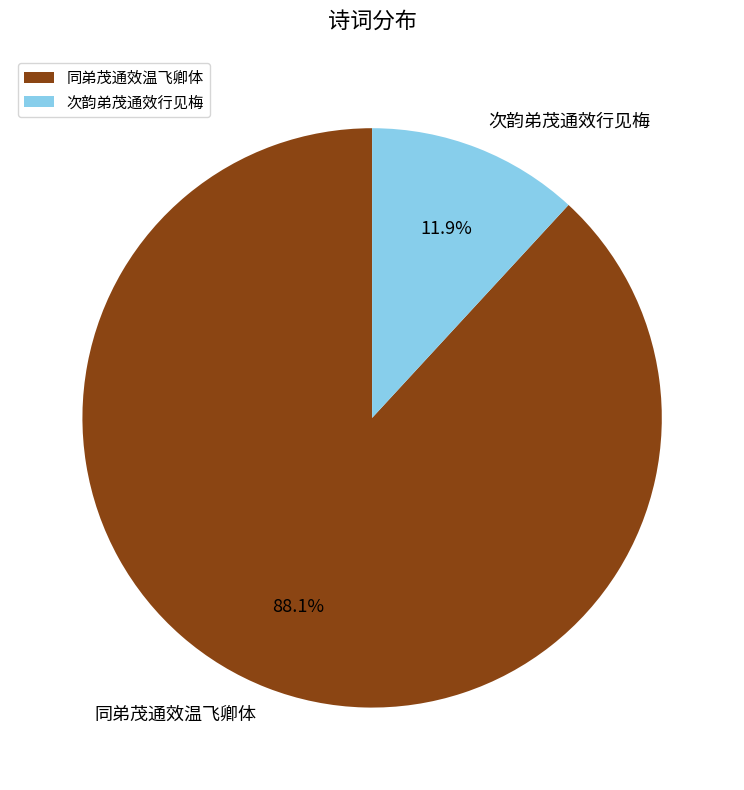

What is the smallest slice in the pie chart?

次韵弟茂通效行见梅